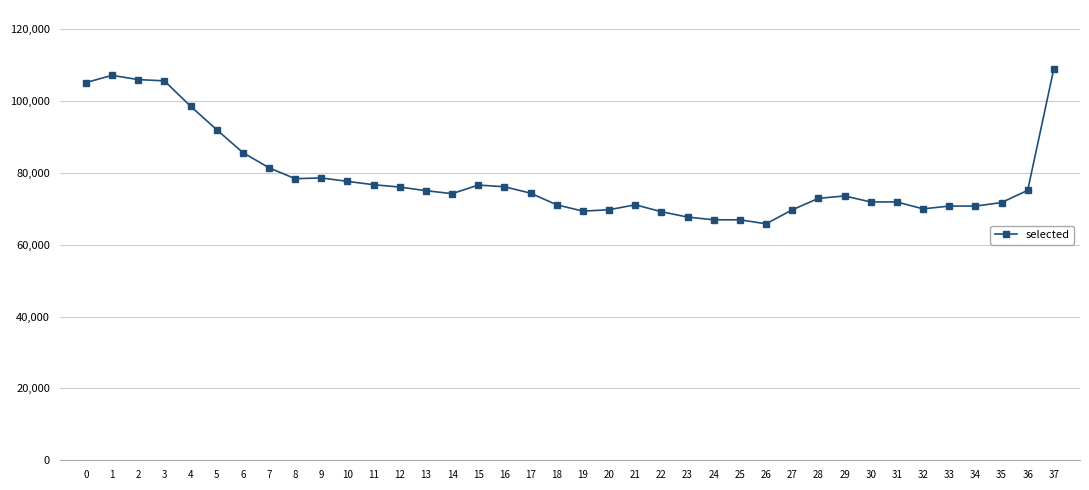

What is the smallest value displayed?

65823